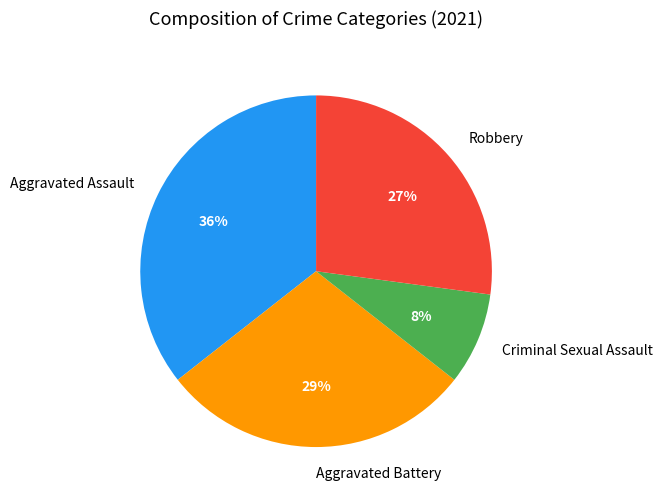

Is it true that Aggravated Assault is 48% of the pie?

False